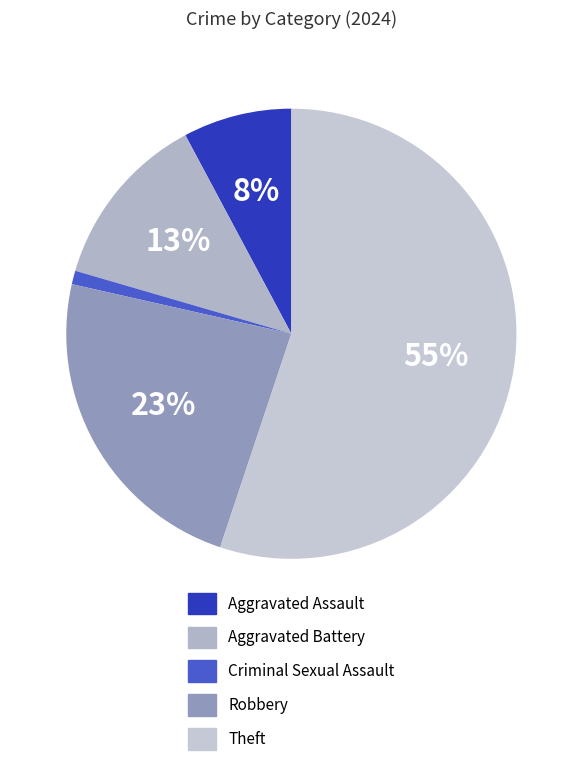

Which category has the biggest portion of the pie?

Theft